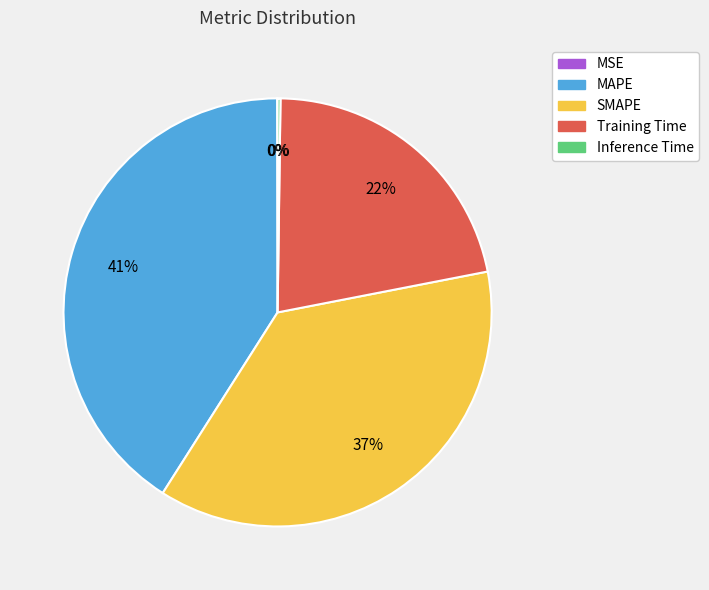

Combined, do Training Time and SMAPE account for over 50%?

Yes